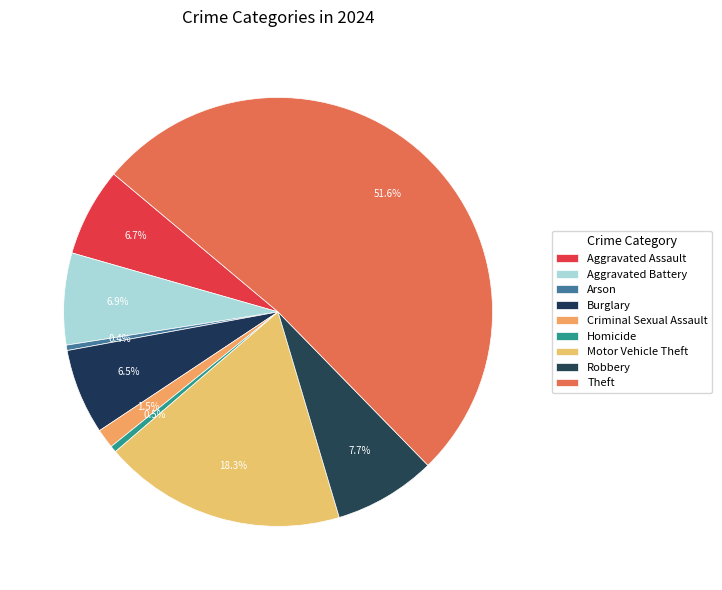

What percentage is NOT represented by Homicide?

99.5%